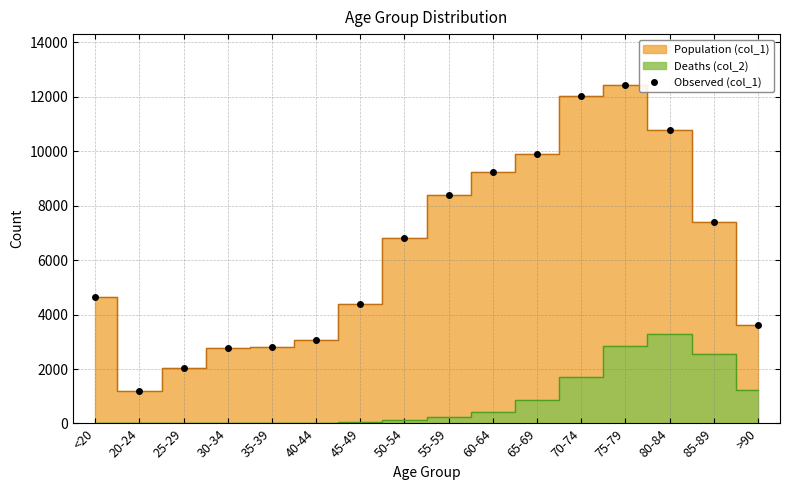

Where does the data first go above 6803?

55-59